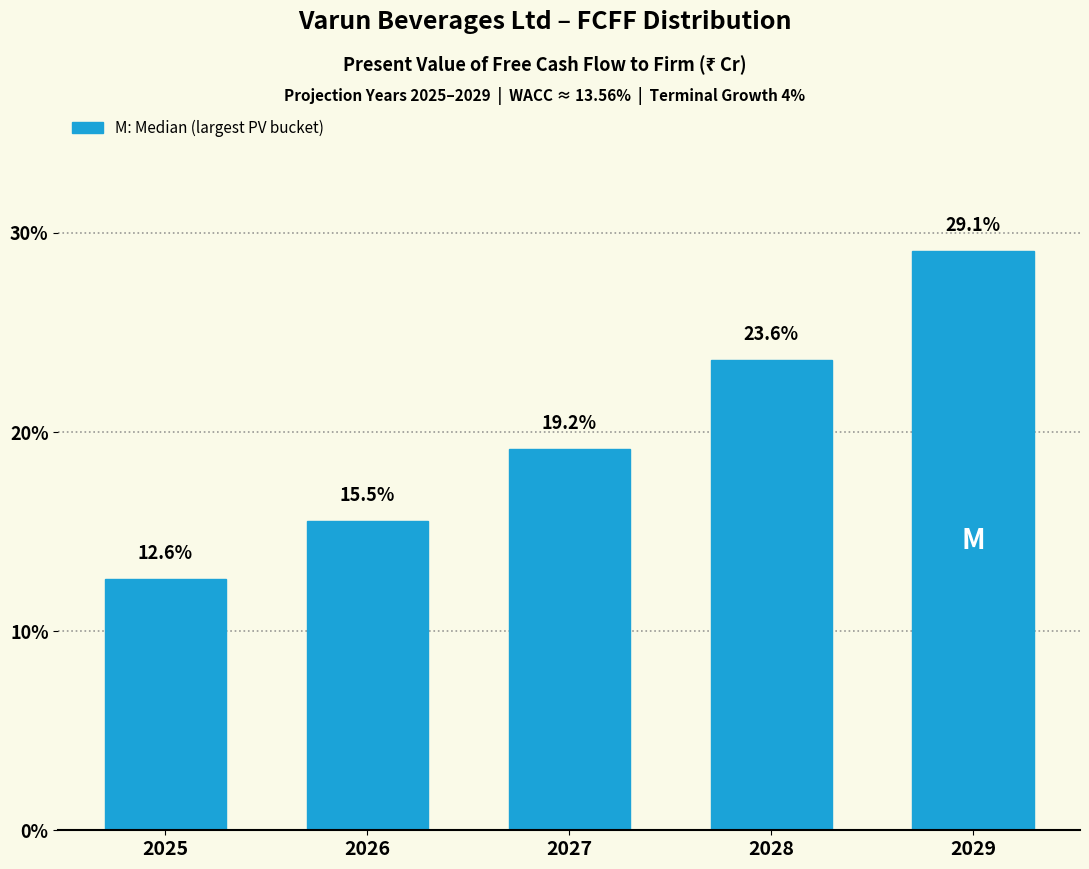

Reading left to right, list all the values displayed in this chart.

12.6	15.5	19.2	23.6	29.1